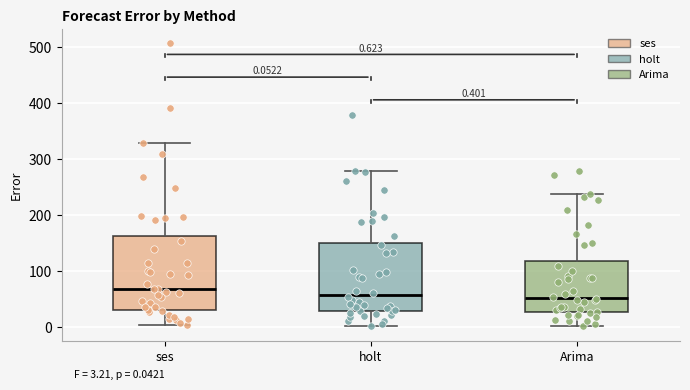

Which box is the tallest, from its lower edge to its upper edge?

ses